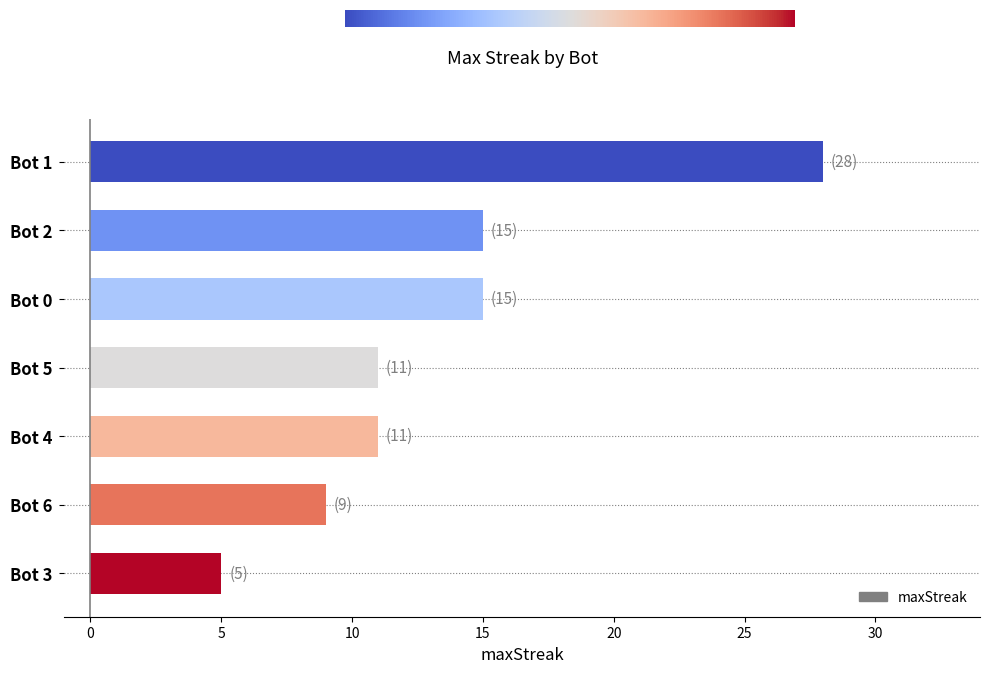

What is the change in value from Bot 2 to Bot 3?

-10